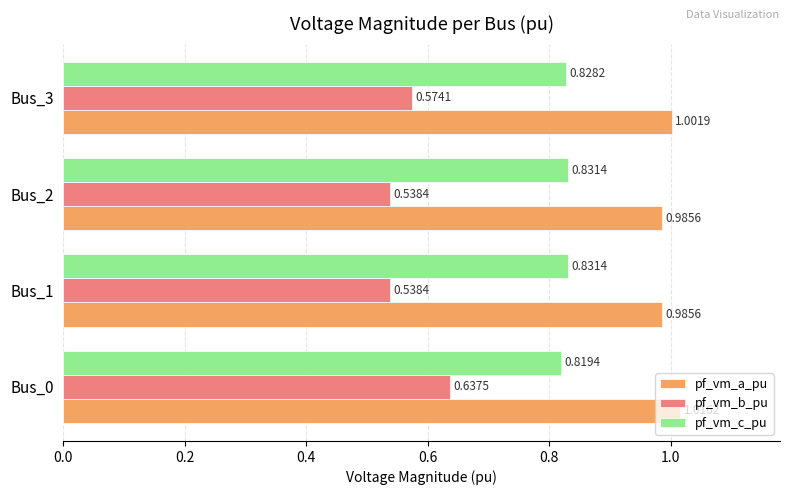

Rank the series by their average value, from highest to lowest.

pf_vm_a_pu, pf_vm_c_pu, pf_vm_b_pu